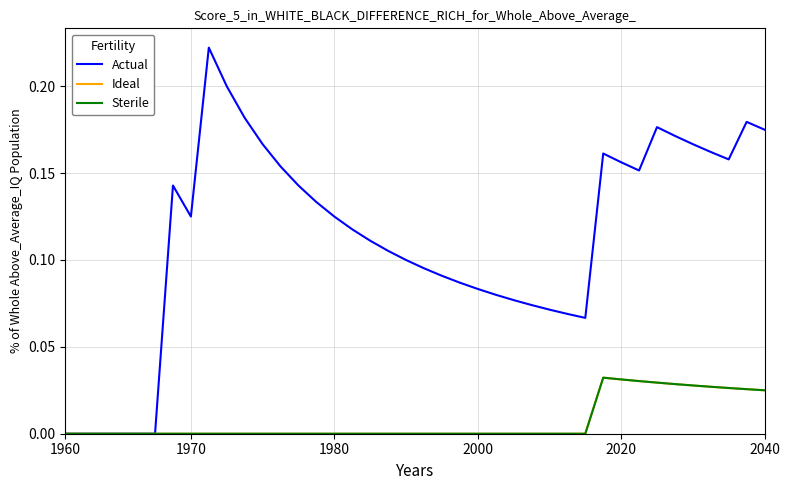

Is this an area chart (filled region under the line)?

No